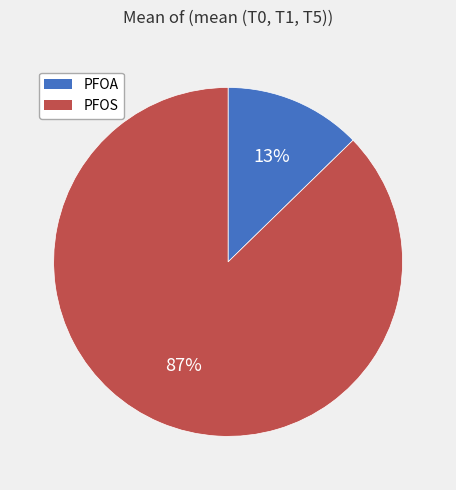

Which slice is the smallest?

PFOA